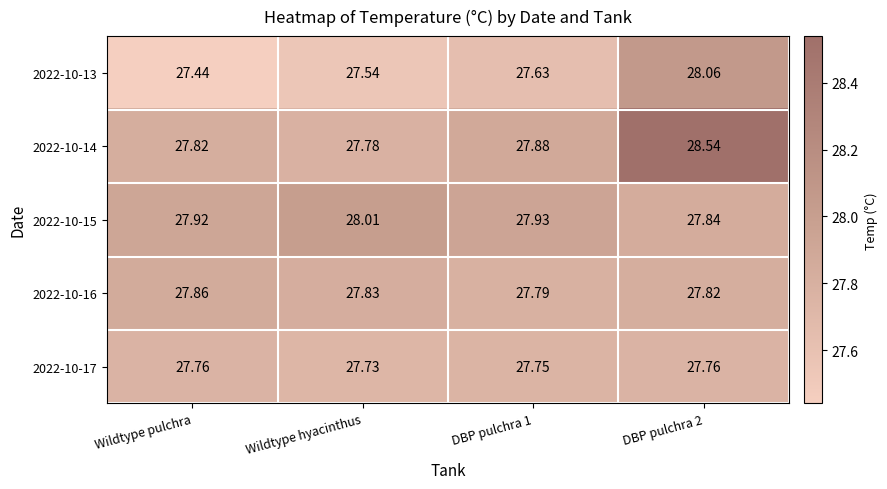

Is the value of 2022-10-17 at DBP pulchra 2 greater than the value of 2022-10-15 at Wildtype pulchra?

No